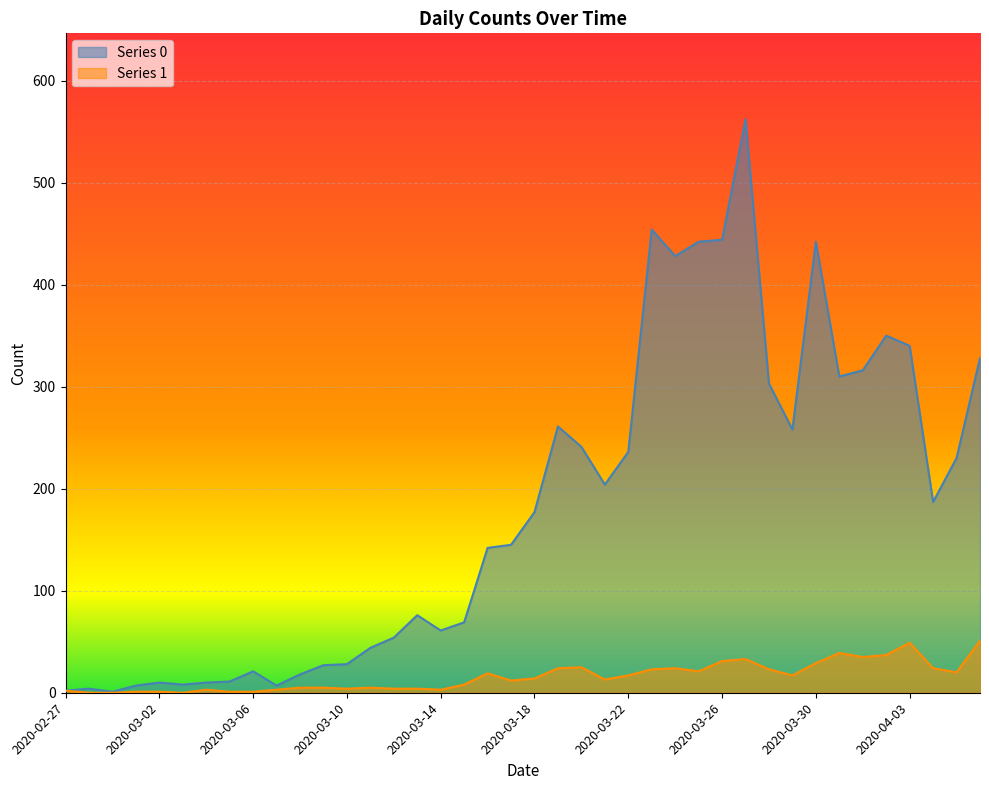

How many values in the Series 1 series are below 14?

20